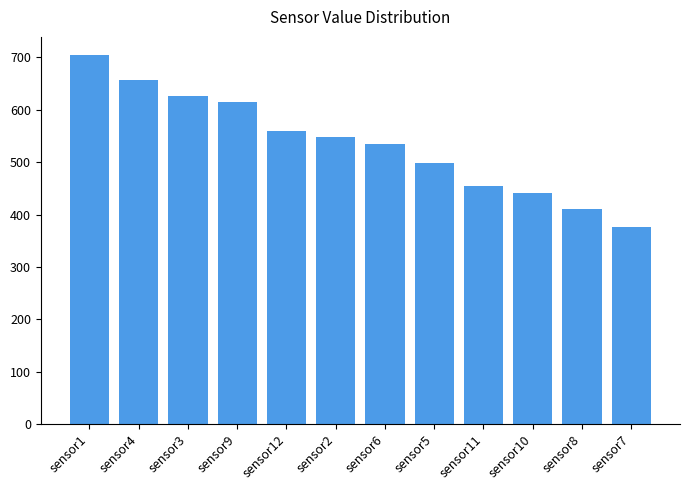

The value at sensor4 is 656.1. True or false?

True